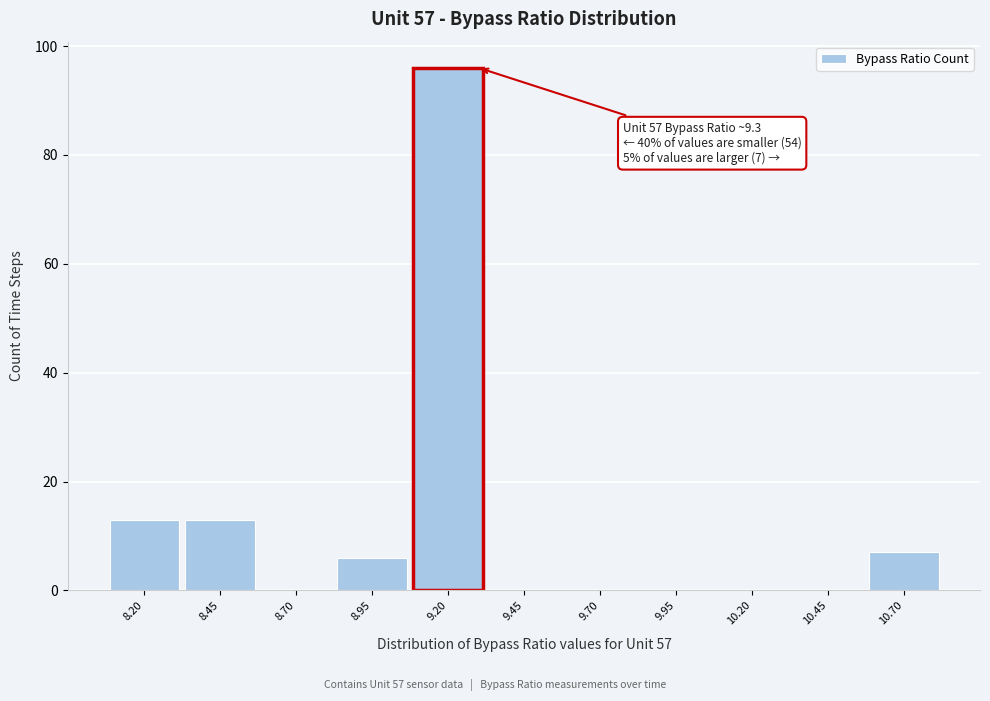

Reading left to right, extract all data points from this chart.

8.20=13	8.45=13	8.70=0	8.95=6	9.20=96	9.45=0	9.70=0	9.95=0	10.20=0	10.45=0	10.70=7